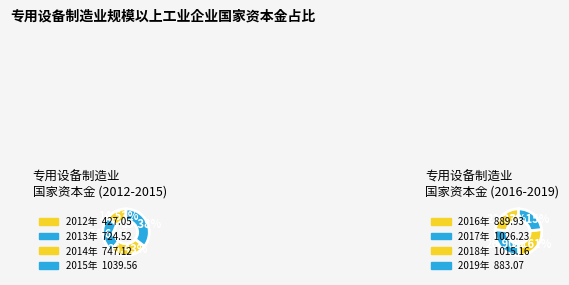

Count the number of slices in the pie.

8